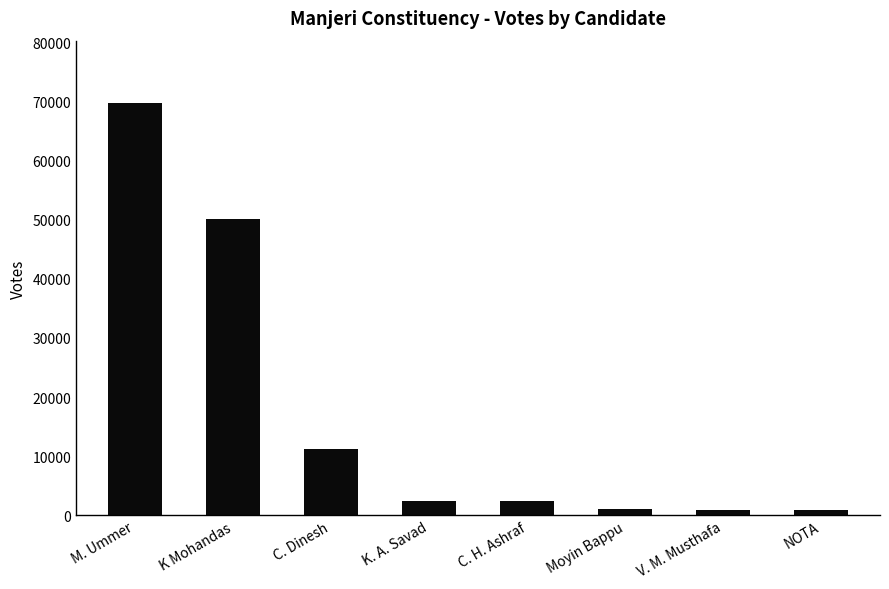

What is the change in value from K Mohandas to V. M. Musthafa?

-49276